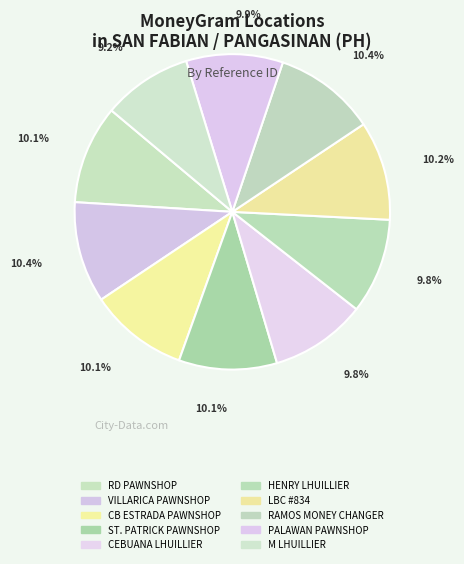

To the nearest percent, what is the combined percentage of CEBUANA LHUILLIER and HENRY LHUILLIER?

20%